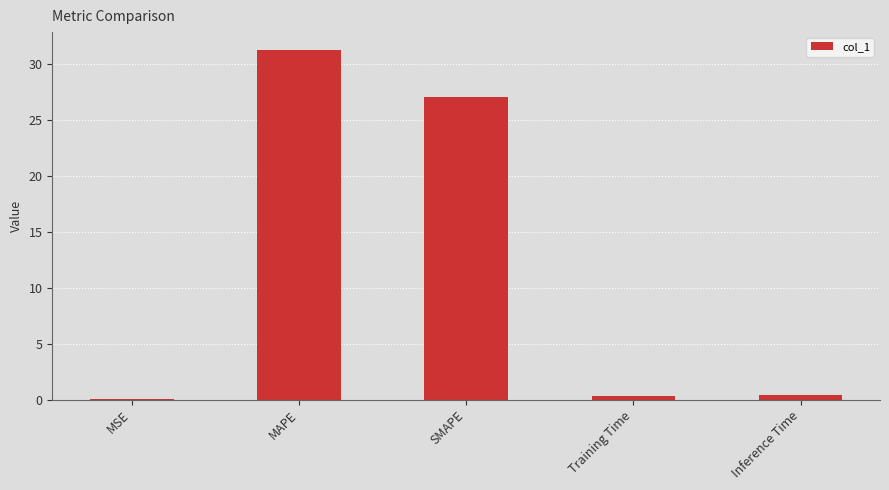

At which category does the chart reach its peak across all series?

MAPE